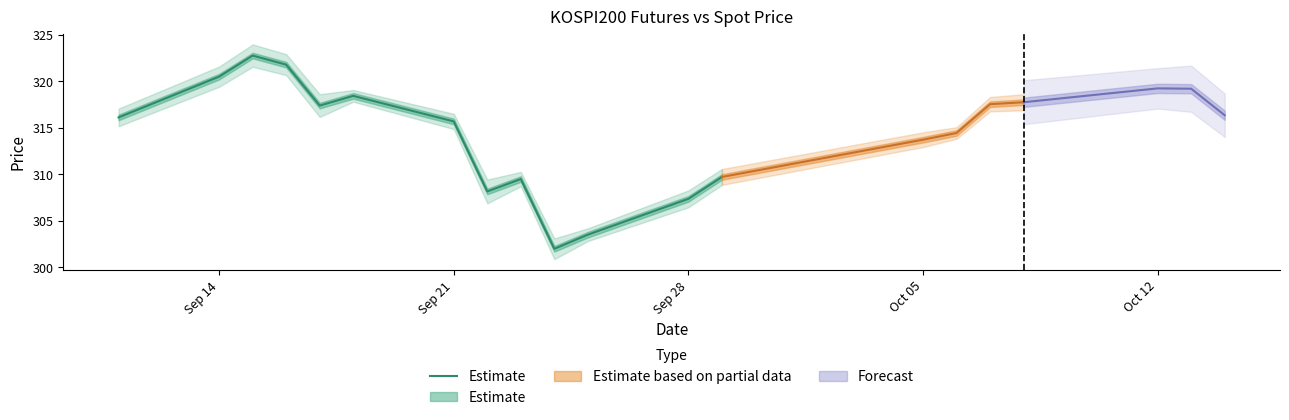

True or false: there are more than 2 points higher than both neighbors.

True